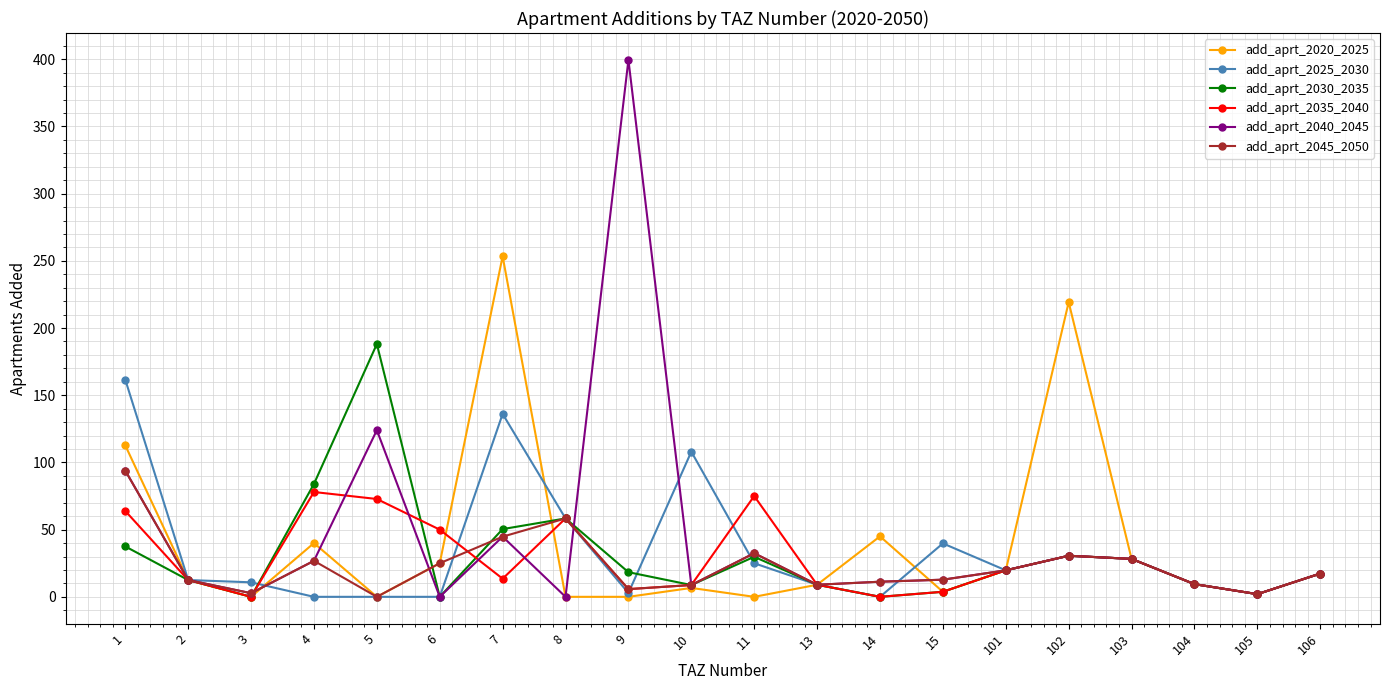

What is the value of the add_aprt_2030_2035 point at the 15th from the left?

19.7